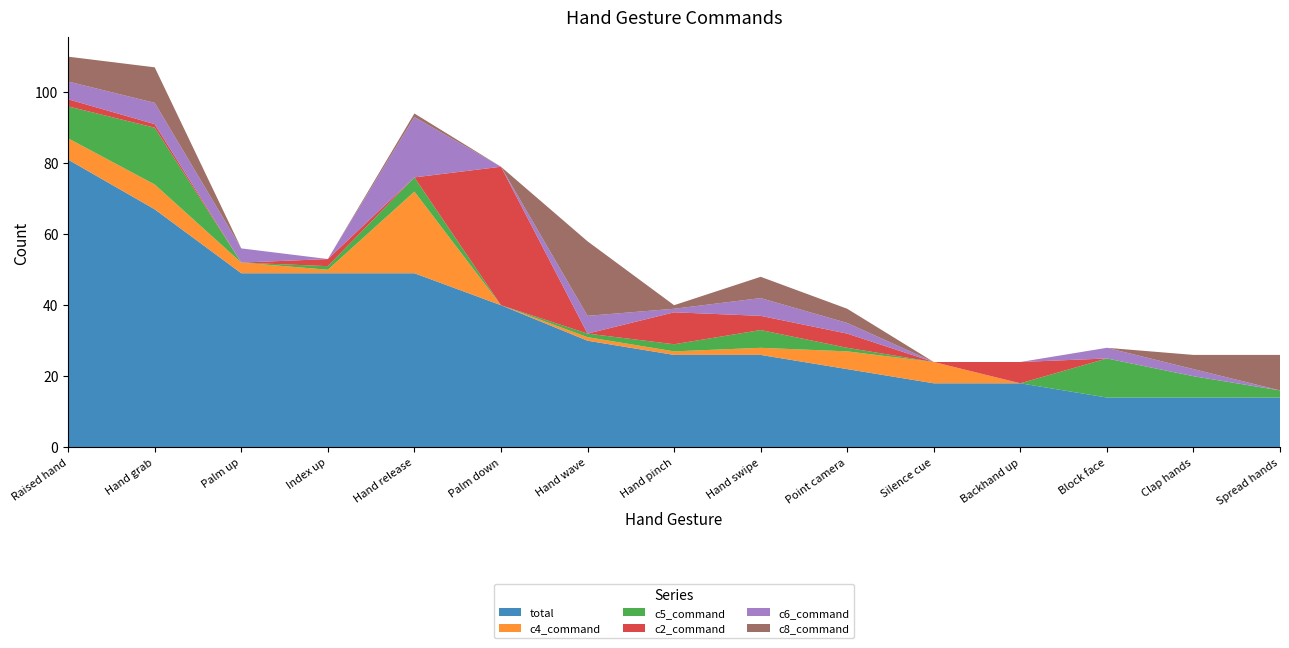

Reading left to right, extract all data points from this chart.

total: Raised hand=81	Hand grab=67	Palm up=49	Index up=49	Hand release=49	Palm down=40	Hand wave=30	Hand pinch=26	Hand swipe=26	Point camera=22	Silence cue=18	Backhand up=18	Block face=14	Clap hands=14	Spread hands=14
c4_command: Raised hand=6	Hand grab=7	Palm up=3	Index up=1	Hand release=23	Palm down=0	Hand wave=1	Hand pinch=1	Hand swipe=2	Point camera=5	Silence cue=6	Backhand up=0	Block face=0	Clap hands=0	Spread hands=0
c5_command: Raised hand=9	Hand grab=16	Palm up=0	Index up=1	Hand release=4	Palm down=0	Hand wave=1	Hand pinch=2	Hand swipe=5	Point camera=1	Silence cue=0	Backhand up=0	Block face=11	Clap hands=6	Spread hands=2
c2_command: Raised hand=2	Hand grab=1	Palm up=0	Index up=2	Hand release=0	Palm down=39	Hand wave=0	Hand pinch=9	Hand swipe=4	Point camera=4	Silence cue=0	Backhand up=6	Block face=0	Clap hands=0	Spread hands=0
c6_command: Raised hand=5	Hand grab=6	Palm up=4	Index up=0	Hand release=17	Palm down=0	Hand wave=5	Hand pinch=1	Hand swipe=5	Point camera=3	Silence cue=0	Backhand up=0	Block face=3	Clap hands=2	Spread hands=0
c8_command: Raised hand=7	Hand grab=10	Palm up=0	Index up=0	Hand release=1	Palm down=0	Hand wave=21	Hand pinch=1	Hand swipe=6	Point camera=4	Silence cue=0	Backhand up=0	Block face=0	Clap hands=4	Spread hands=10